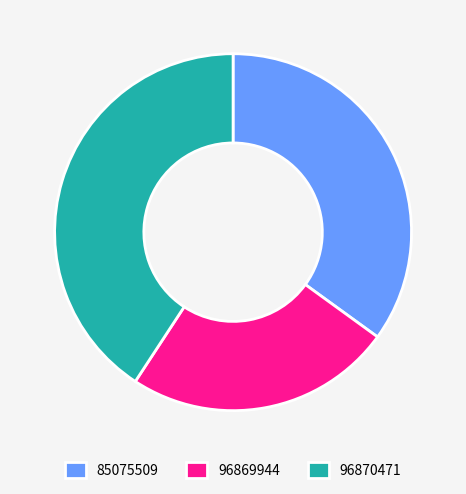

Count the number of slices in the pie.

3